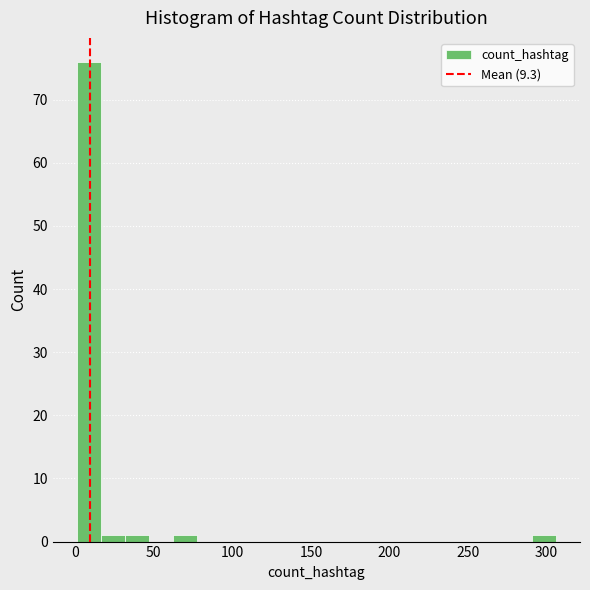

Around what value on the x-axis is the tallest bar? Give the approximate position of its centre, as read against the axis.

10